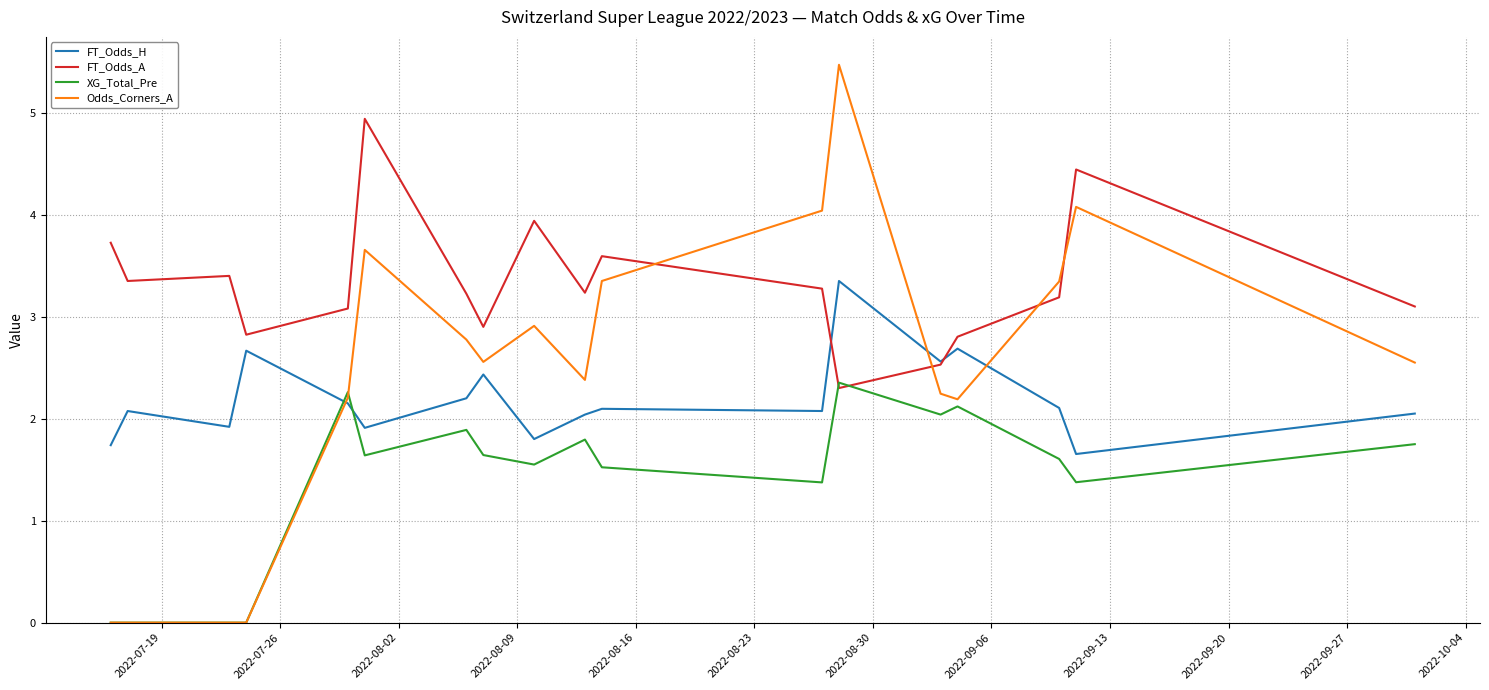

How many intersections are there between Odds_Corners_A and FT_Odds_A?

4